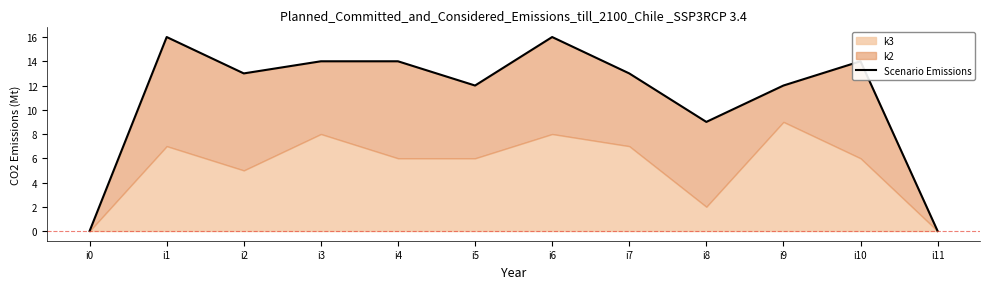

The value at i11 is 0. True or false?

True